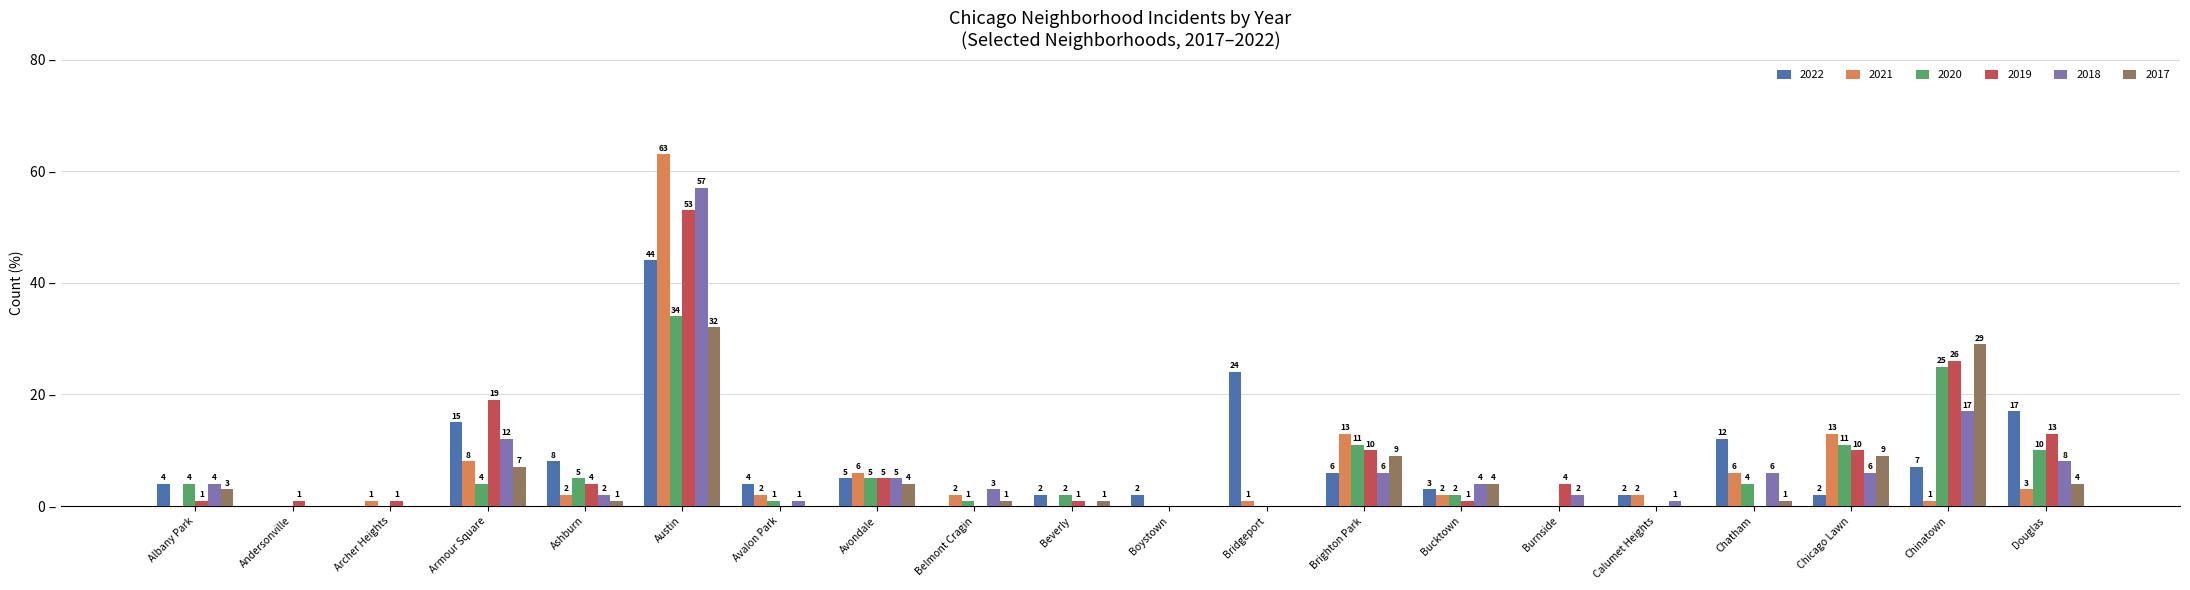

Which category has the highest value across all series?

Austin